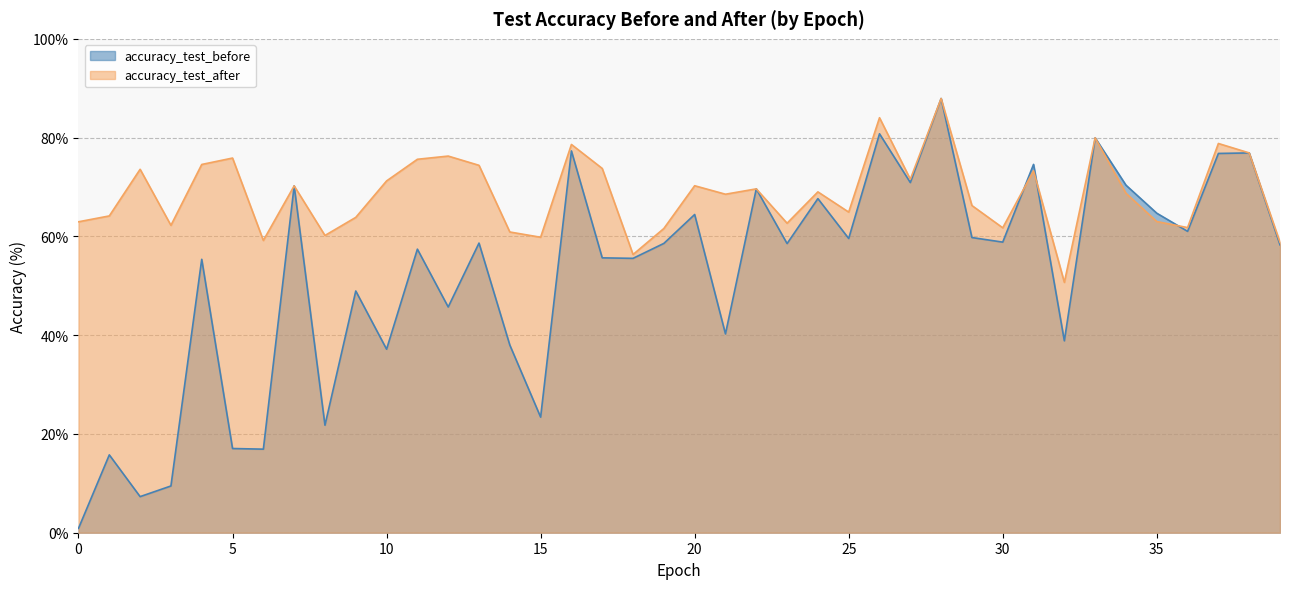

What is the difference between the second highest and second lowest values in the accuracy_test_before series?

73.5